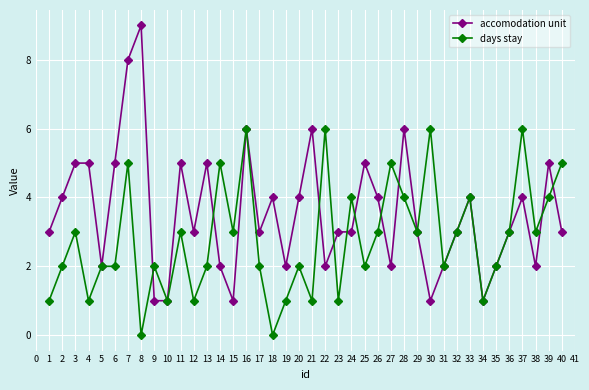

List the series in order of their overall mean, lowest first.

days stay, accomodation unit